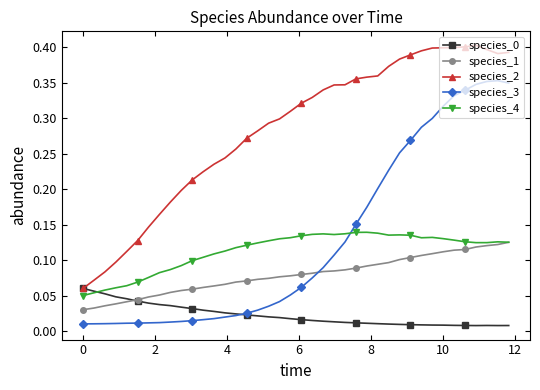

True or false: species_4 and species_2 cross at least once.

False